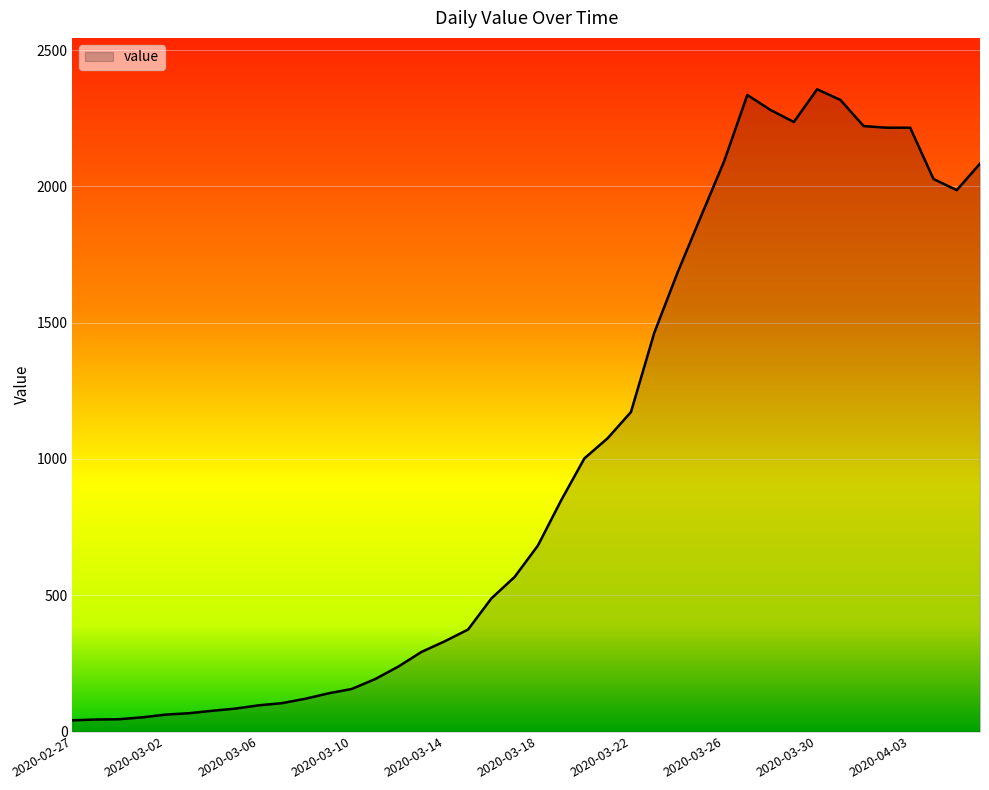

What is the greatest value displayed?

2356